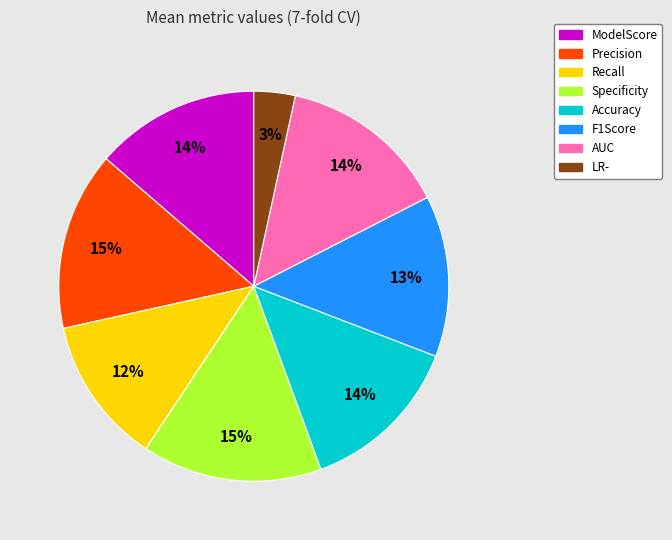

To the nearest percent, what percentage of the pie is Recall?

12%